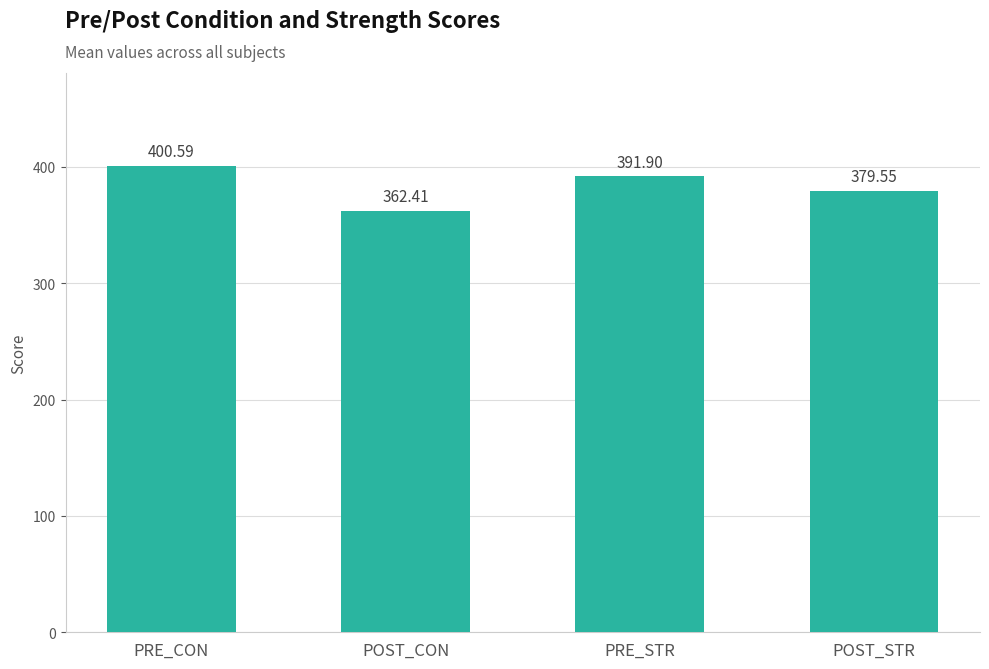

How many values are below 391?

2